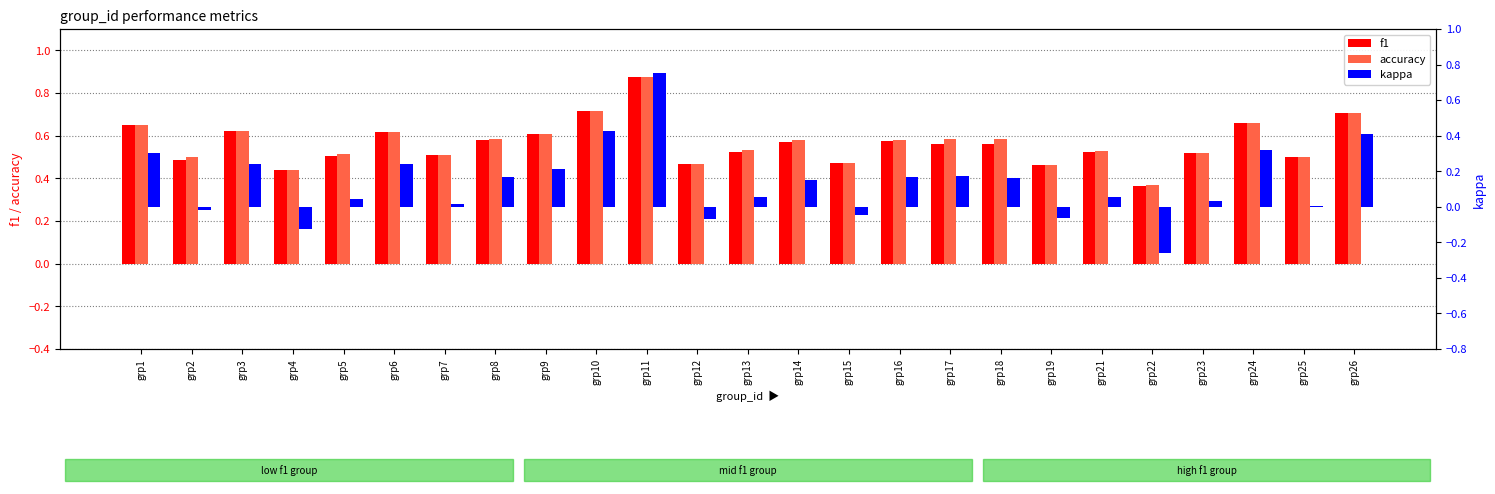

Which series has the largest total across all categories?

accuracy